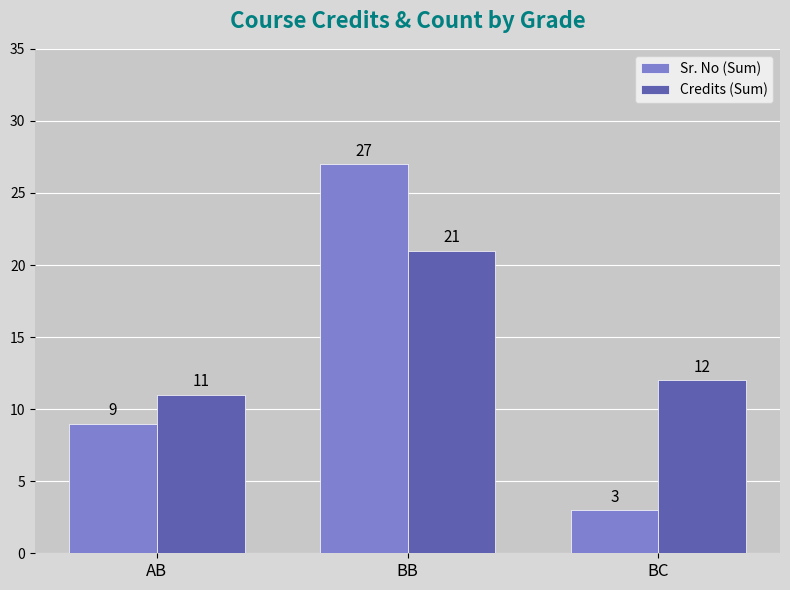

Count the Sr. No (Sum) values in the range 3 to 27.

3